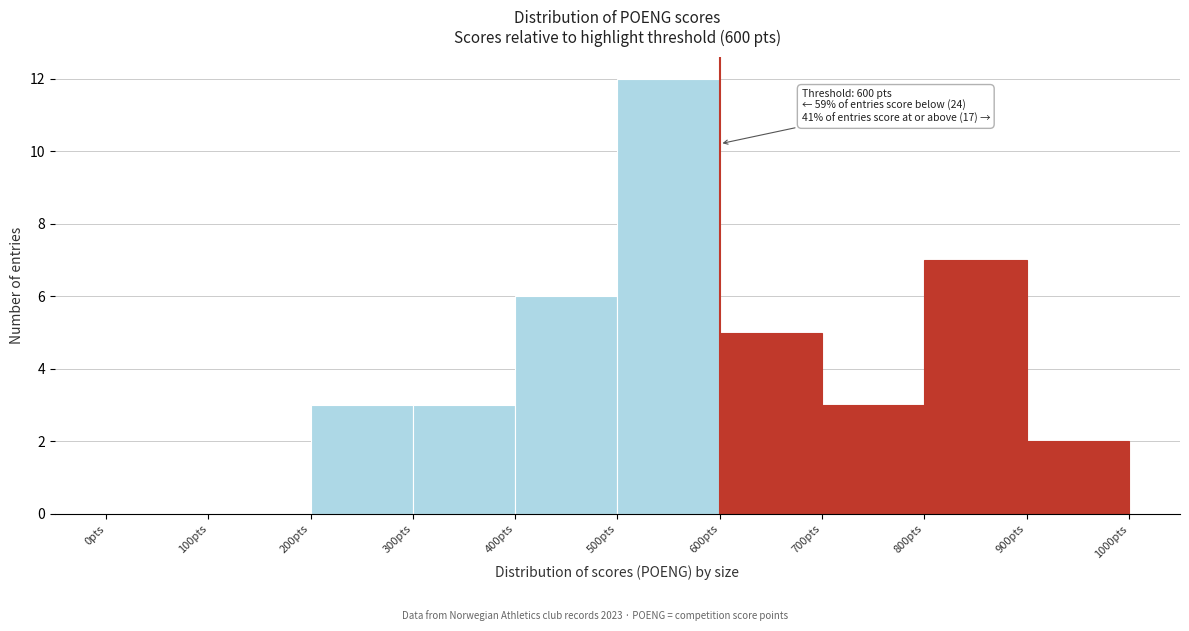

Over which range of the x-axis is the bar tallest?

500 to 600